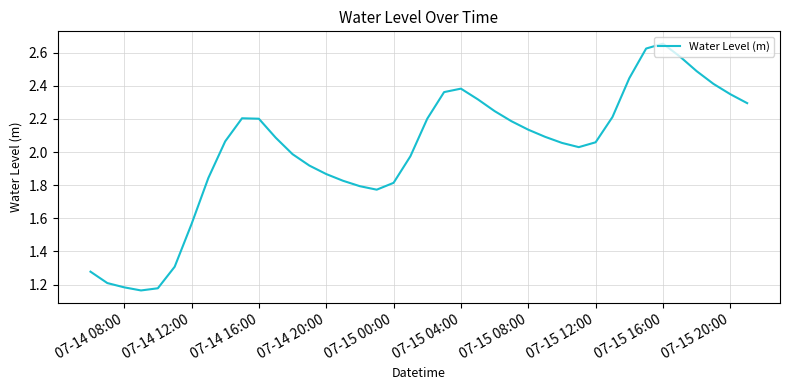

What is the difference between the maximum and minimum values?

1.5